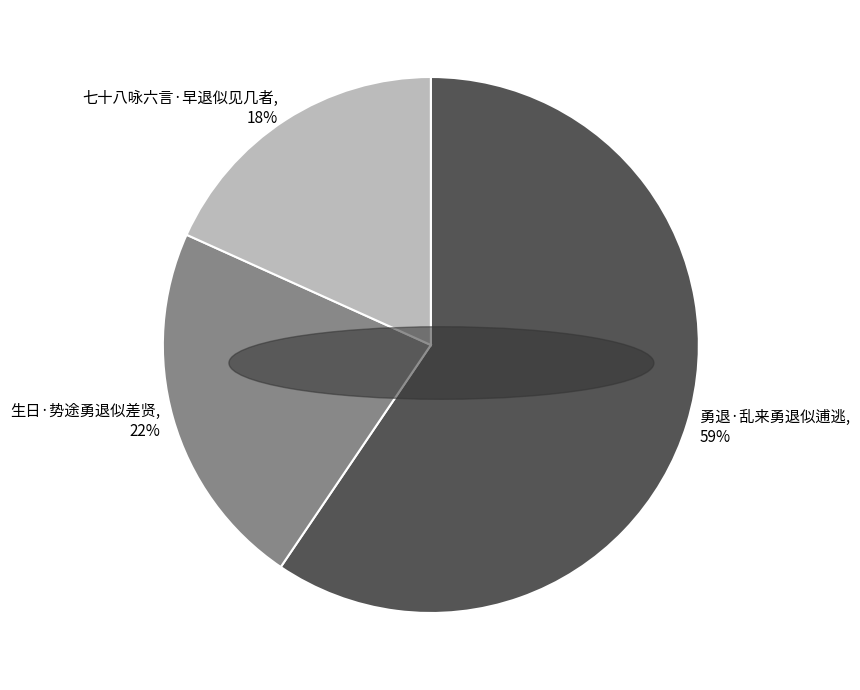

How many segments does this pie chart have?

3